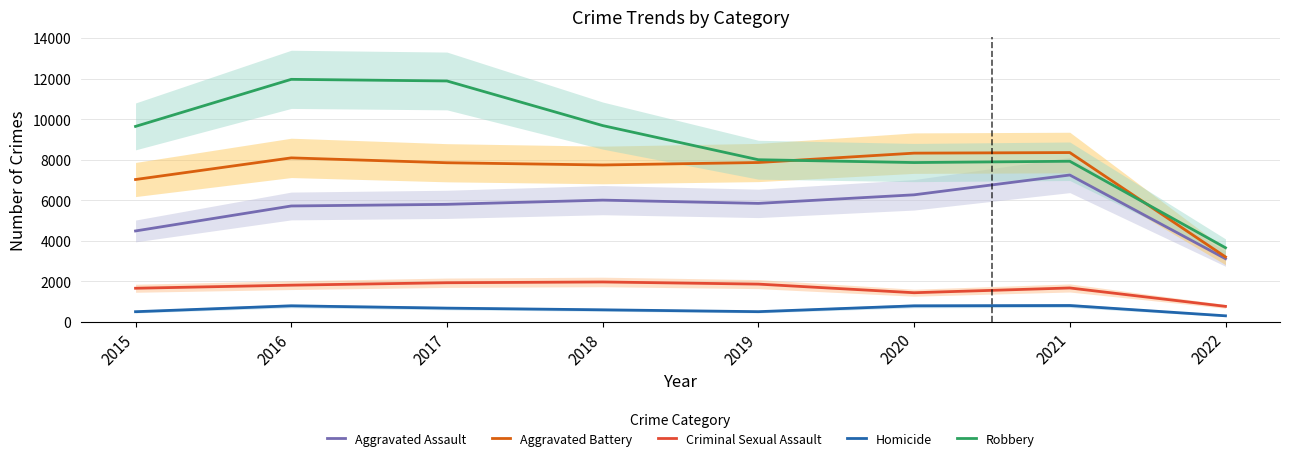

True or false: Robbery and Homicide intersect in this chart.

False